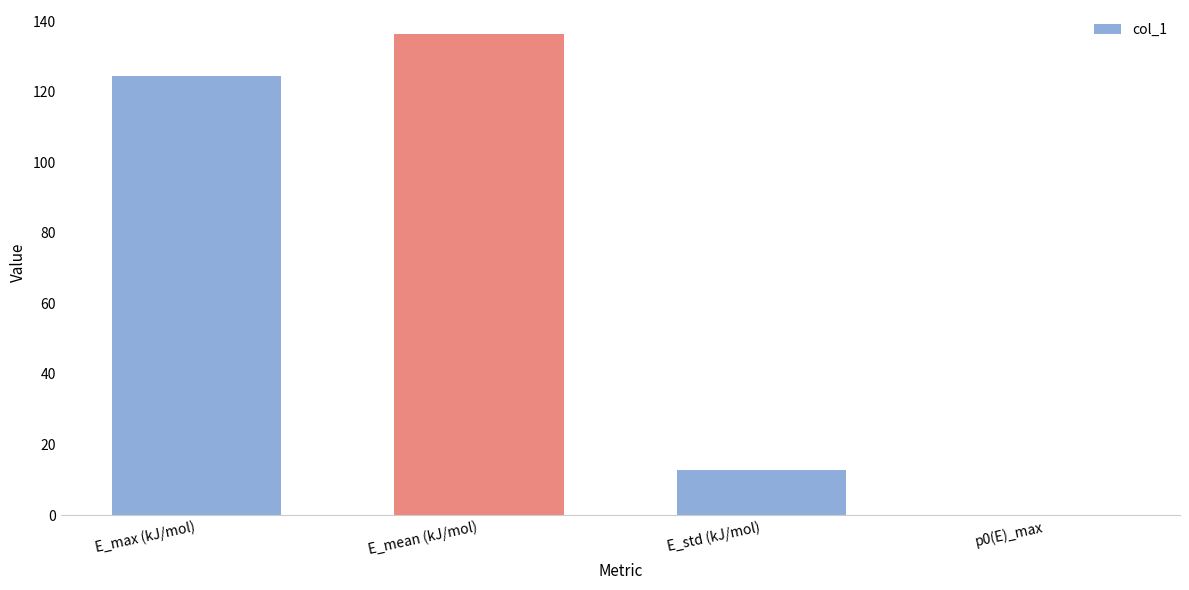

True or false: the data shows 7.2 at E_std (kJ/mol).

False